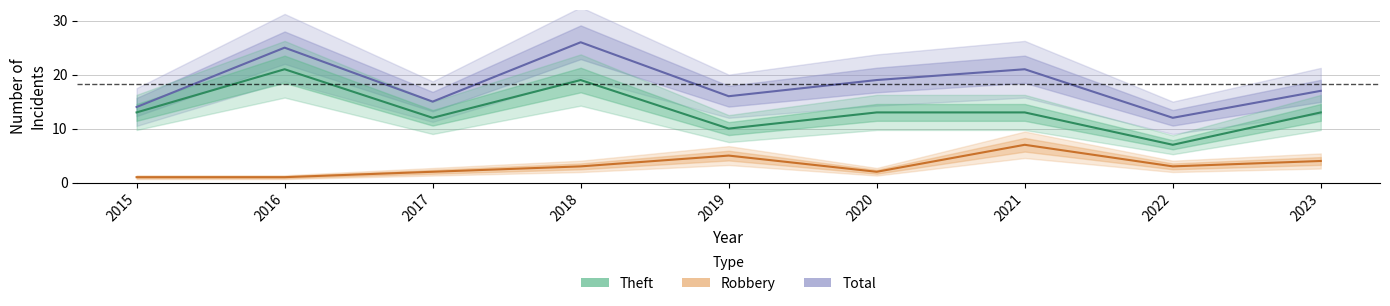

The Theft series shows 20 at 2017. True or false?

False